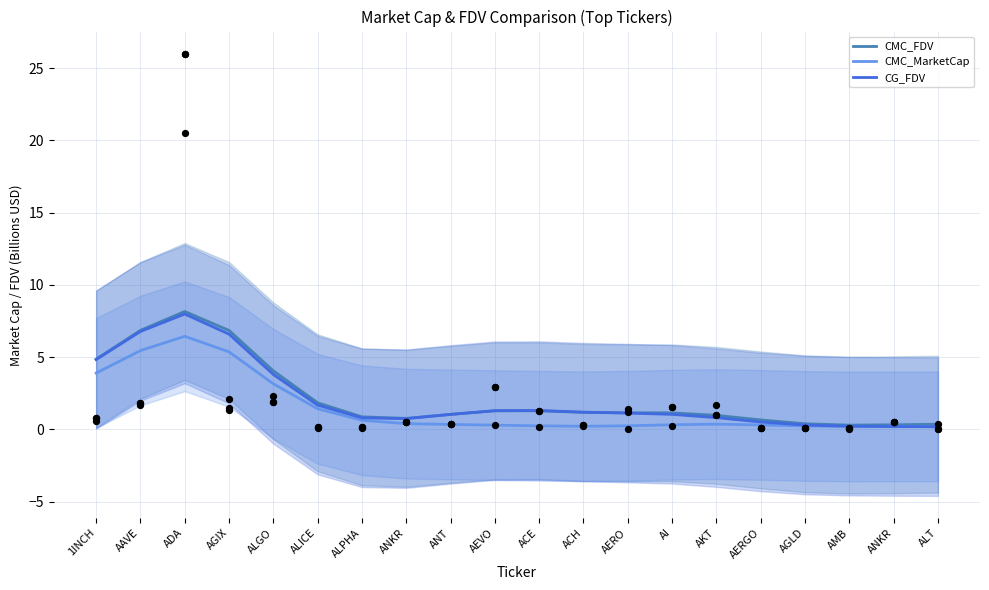

Which series has the largest total across all categories?

CMC_FDV